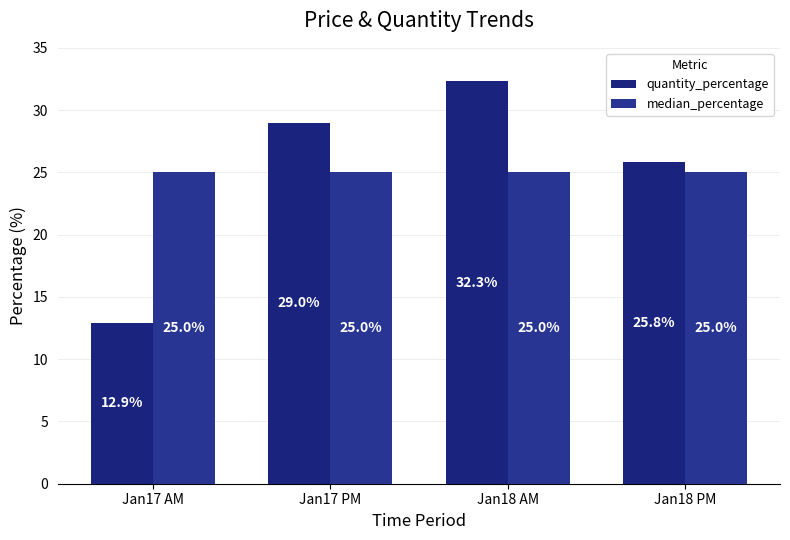

What is the difference between the second highest and second lowest values in the quantity_percentage series?

3.2